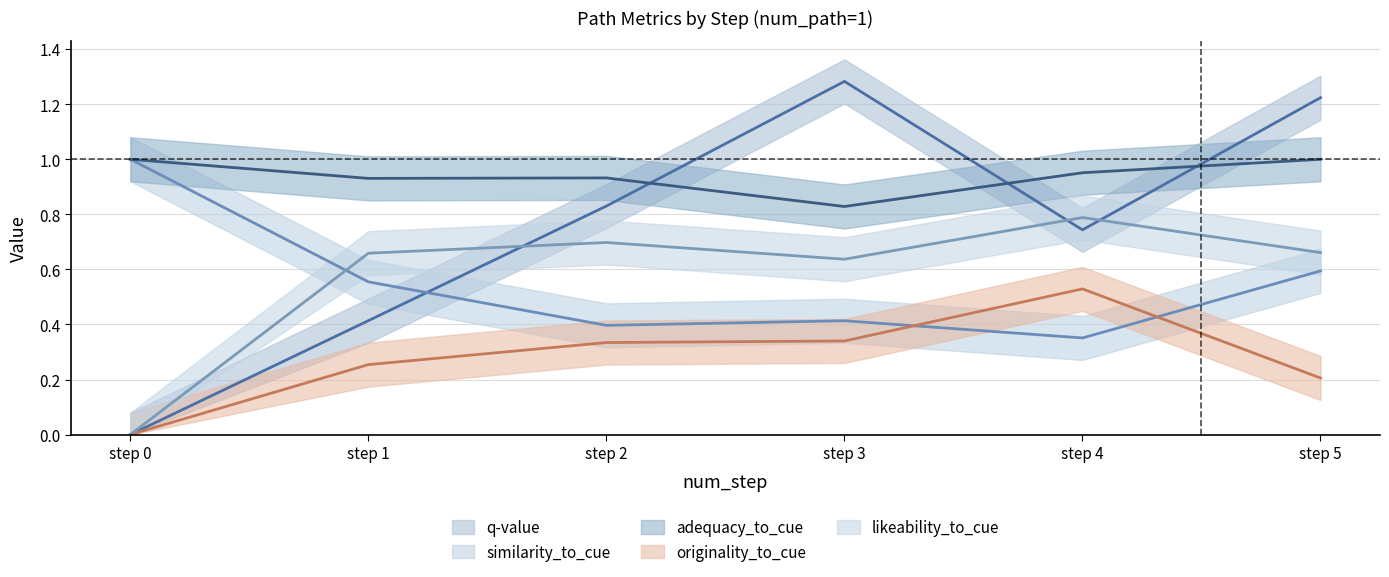

What is the average value of the adequacy_to_cue series?

0.9